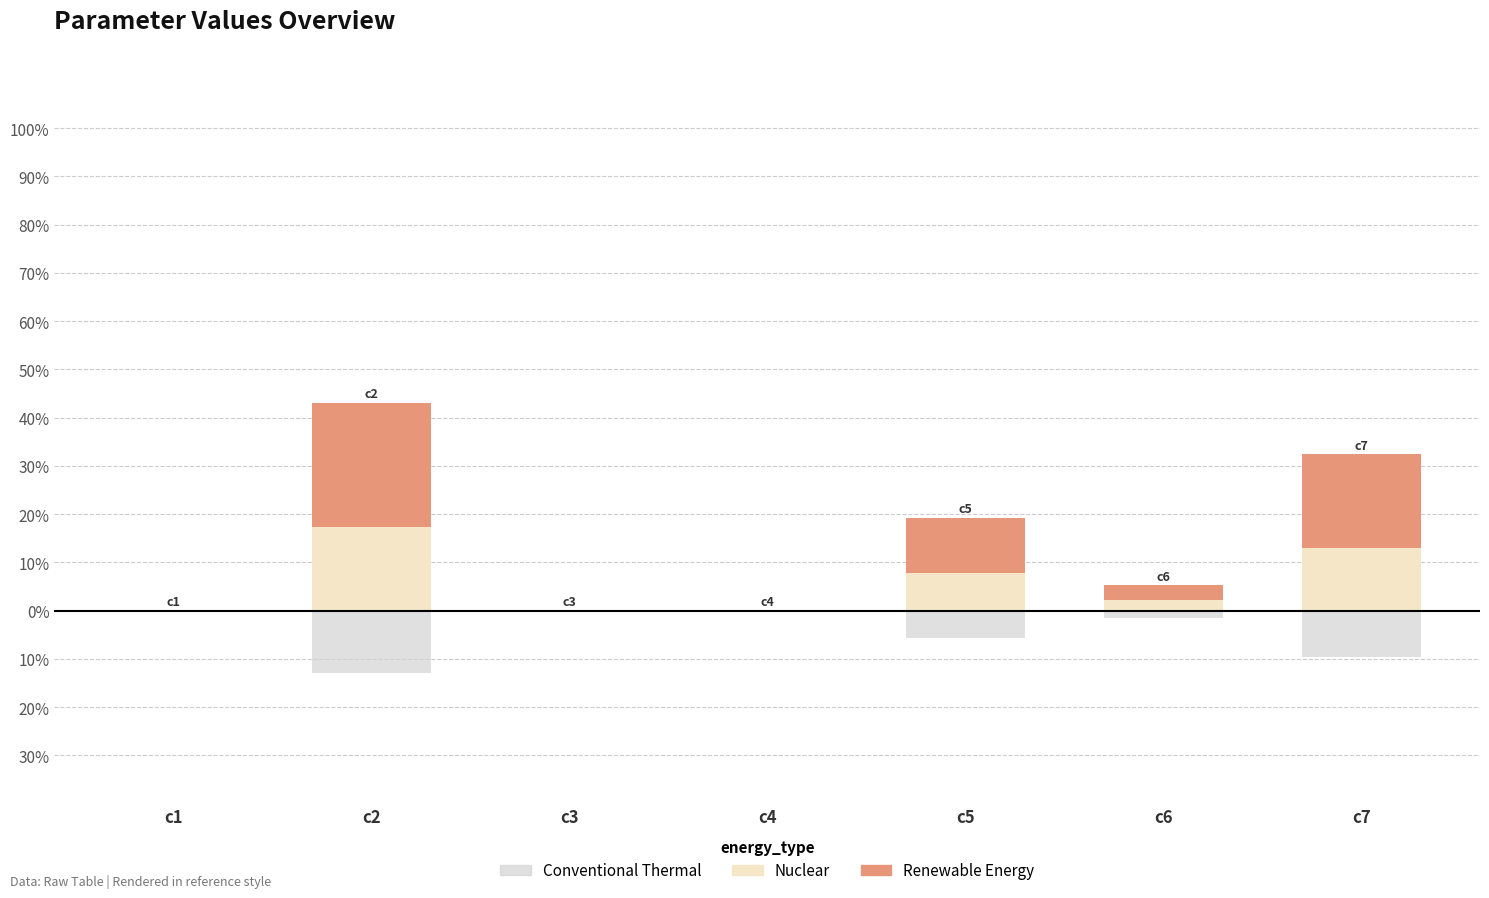

List the series in order of their peak value, lowest first.

Conventional Thermal, Nuclear, Renewable Energy